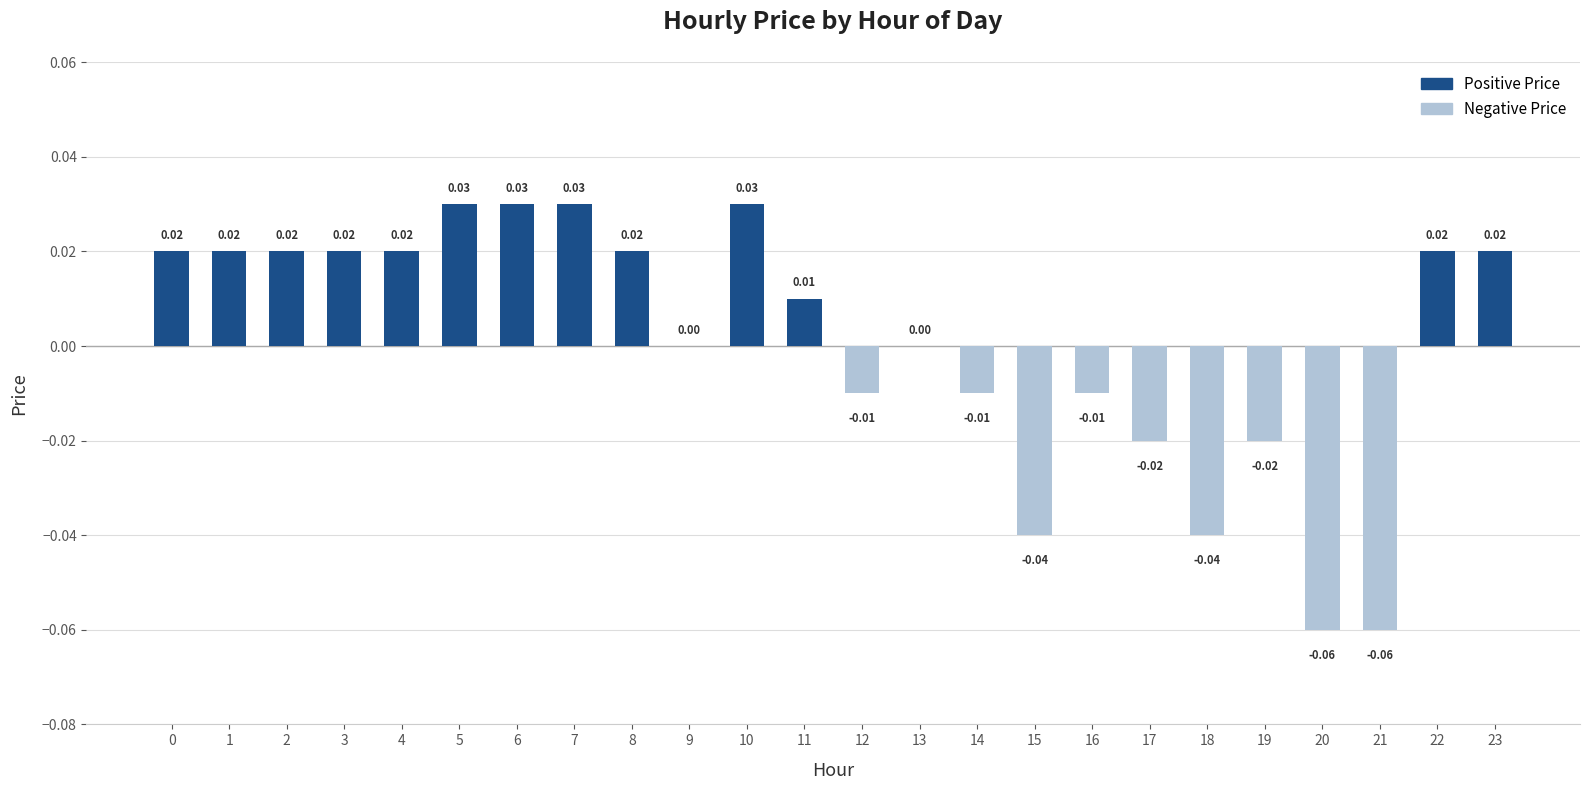

Which has a higher value, 6 or 20?

6